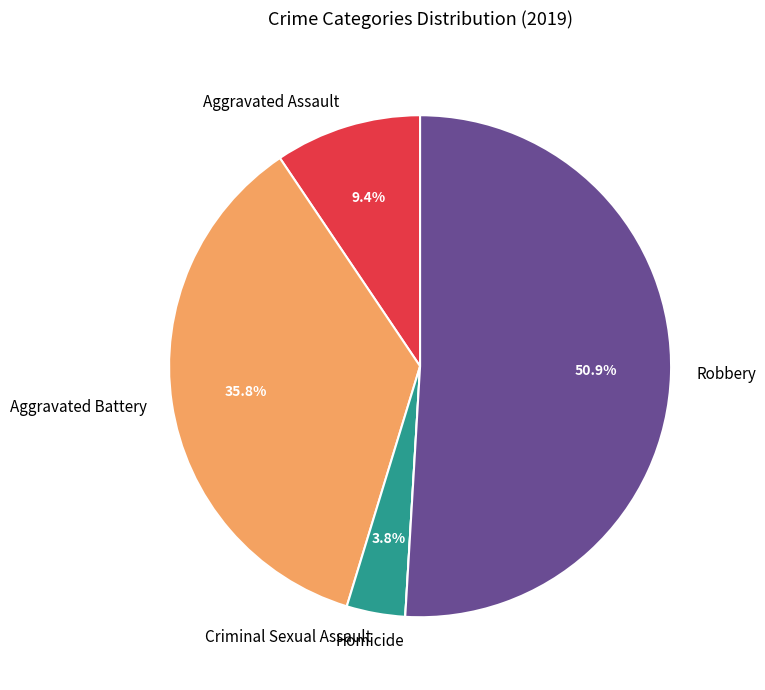

Is Robbery the majority of the pie?

Yes